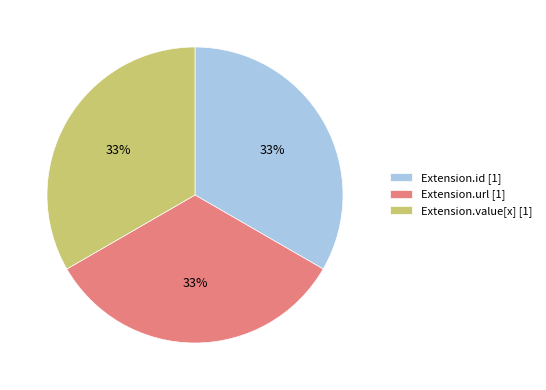

Combined, do Extension.value[x] [1] and Extension.url [1] account for over 50%?

Yes